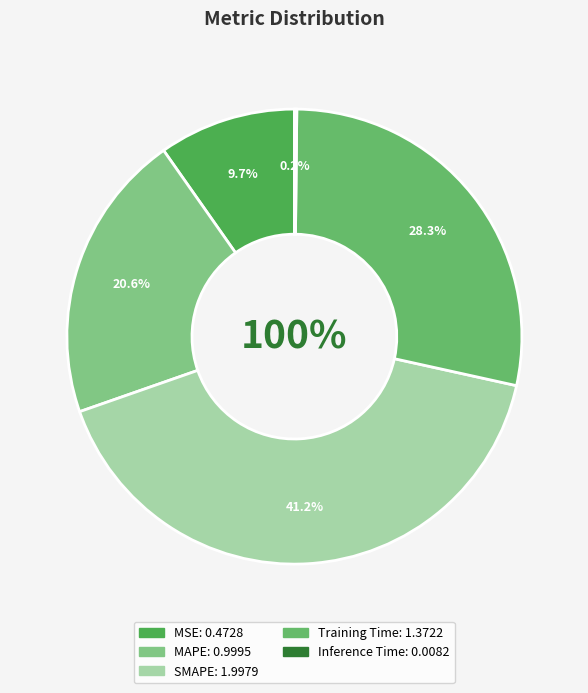

Count the number of slices in the pie.

5